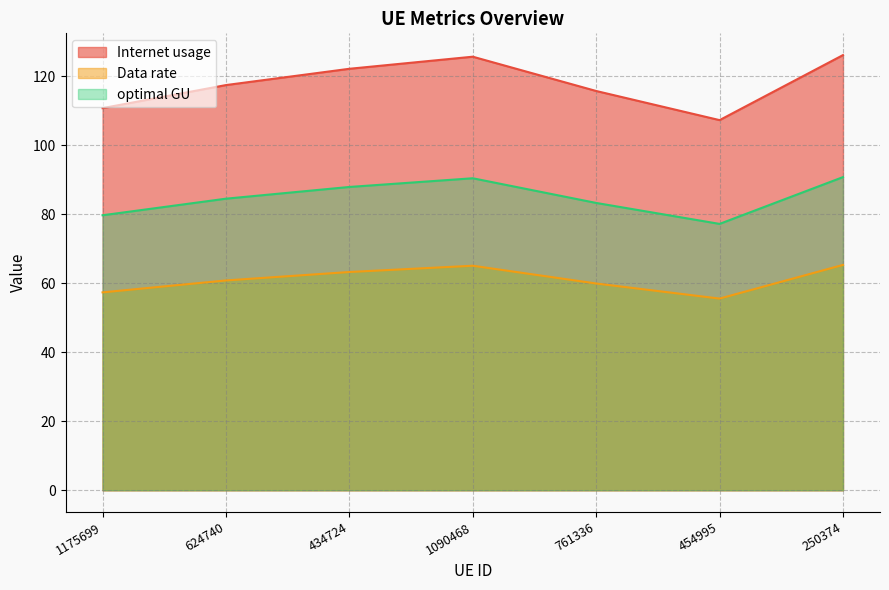

Where is the first local minimum for Data rate?

454995